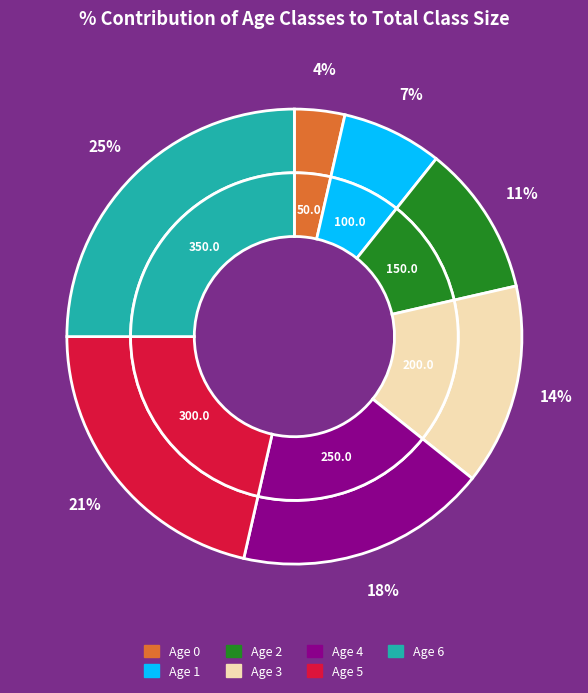

To the nearest percent, what is the difference between the 1 and 2 slice percentages?

4%